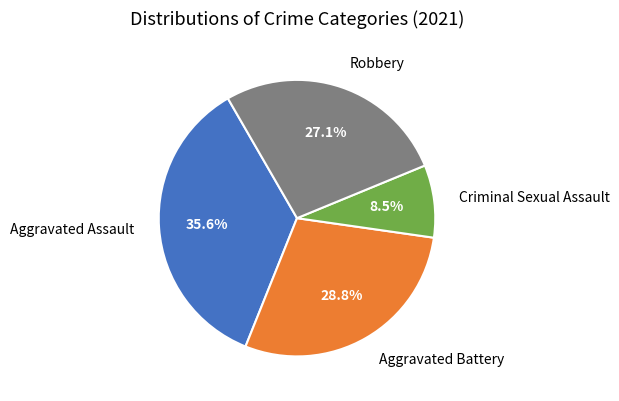

To the nearest percent, what portion does Robbery represent?

27%